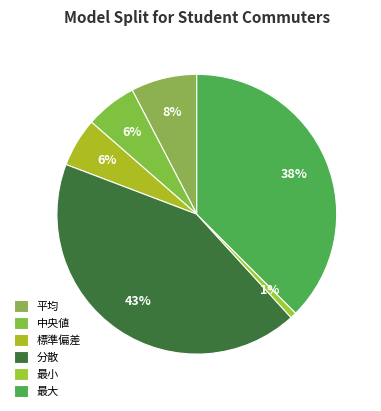

How many segments does this pie chart have?

6